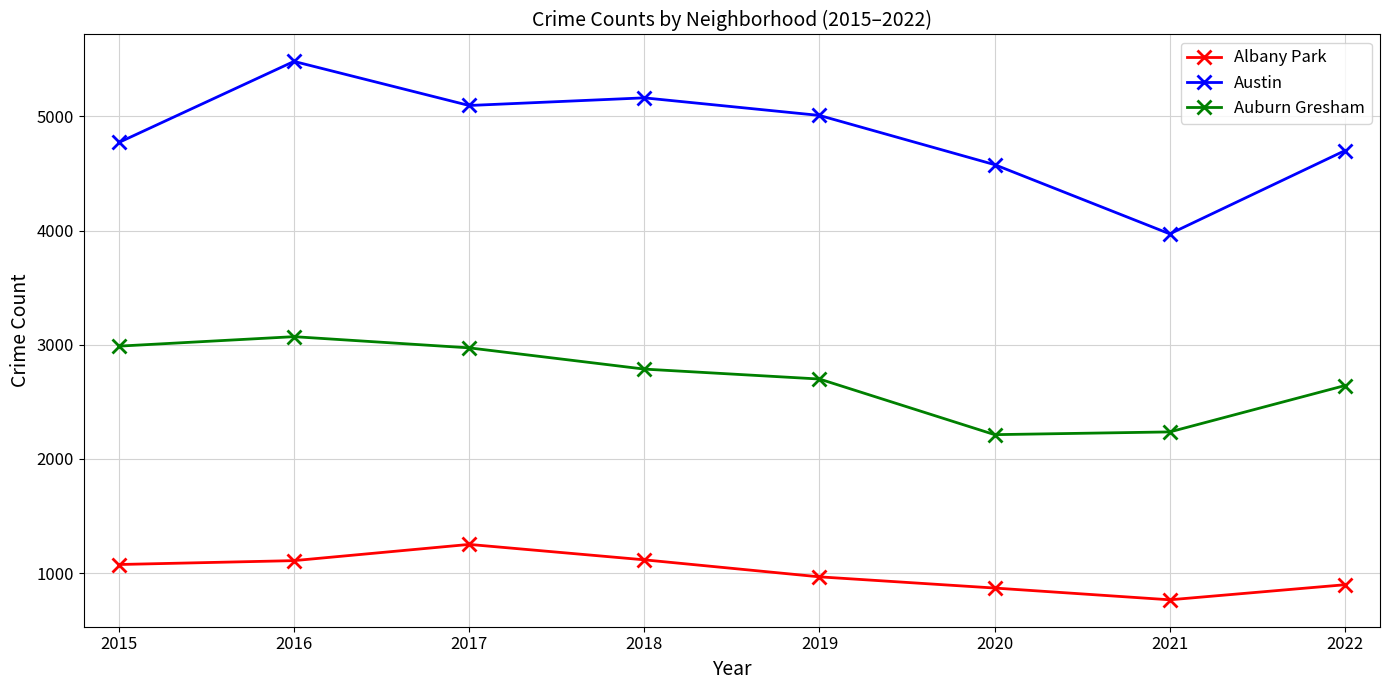

Which series has the widest spread of values?

Austin